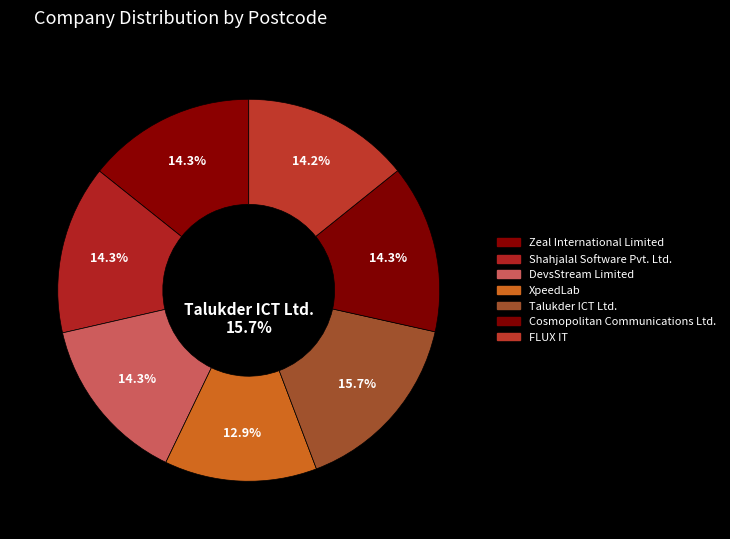

Count the number of slices in the pie.

7